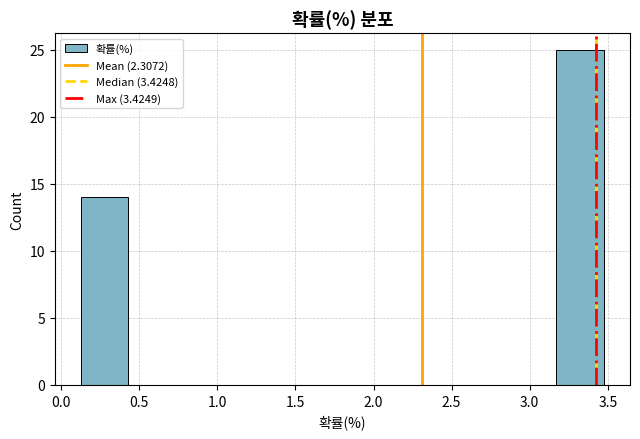

How tall is the bar that spans 3.15 to 3.45 on the x-axis? Neither the bar edges nor the heights are printed on the chart, so give them approximately, as read against the axes.

25